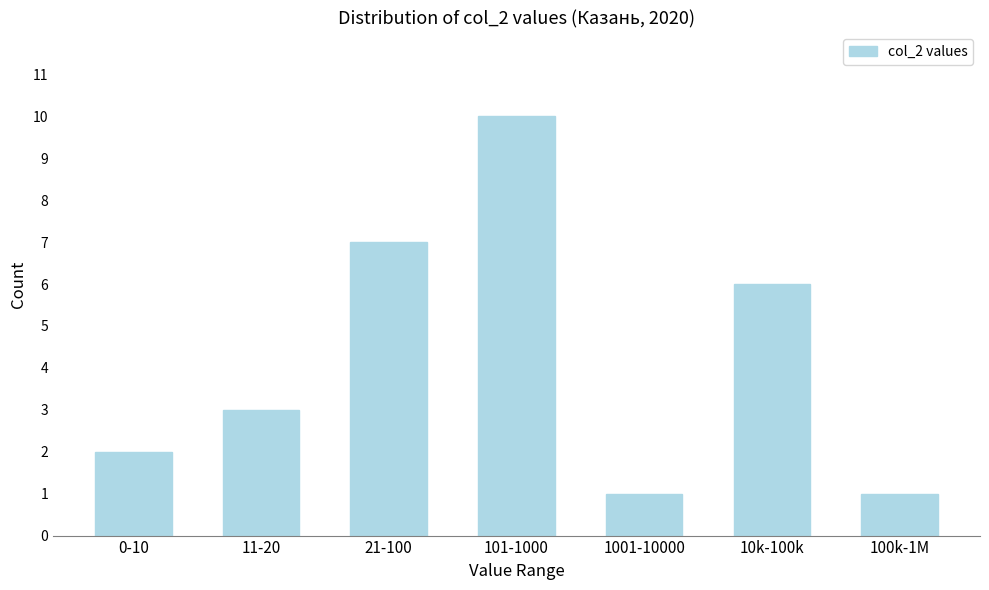

Reading left to right, list all the values displayed in this chart.

2	3	7	10	1	6	1